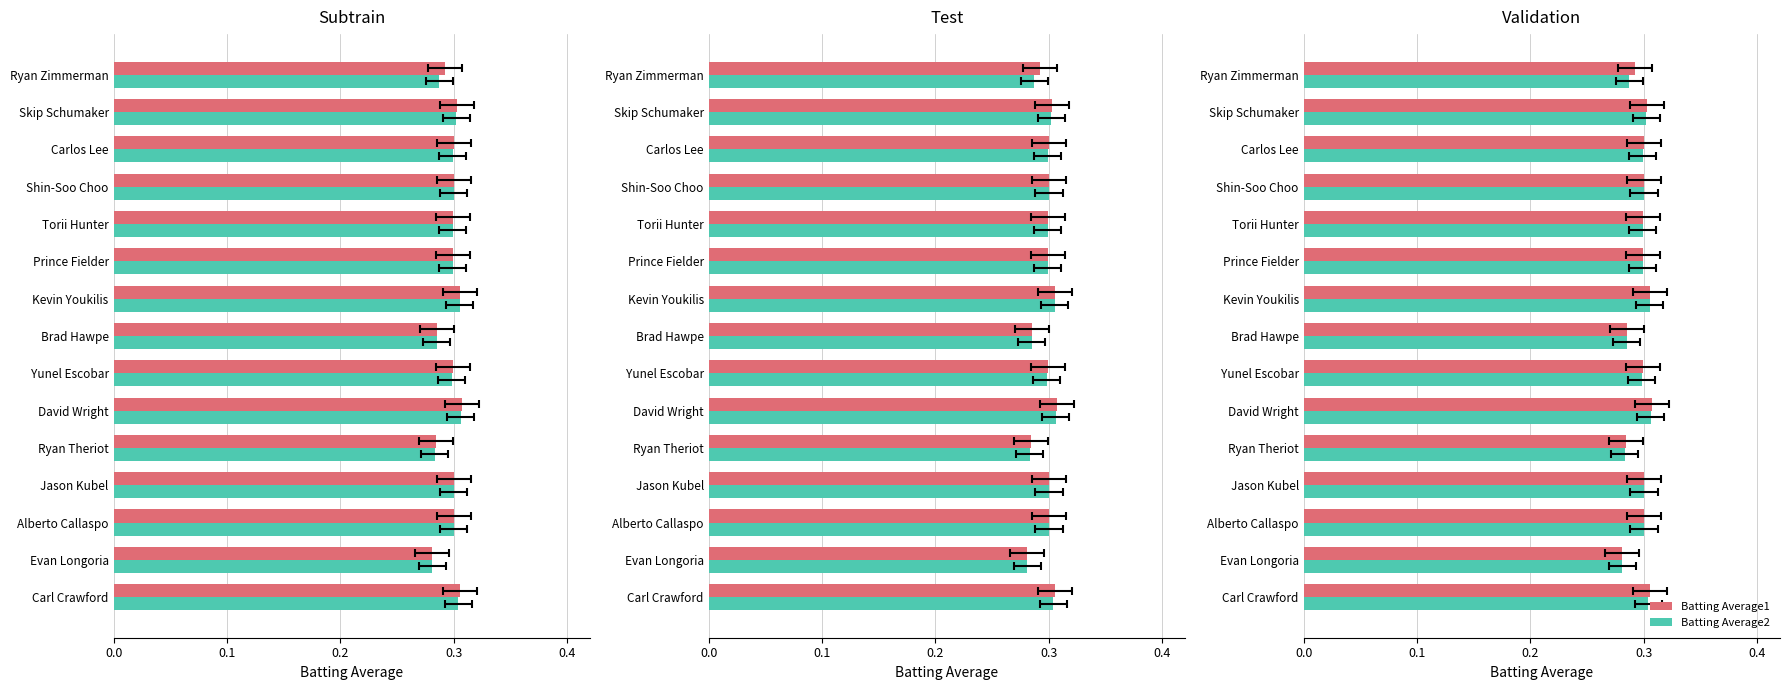

How many Batting Average1 values are between 0 and 1?

15